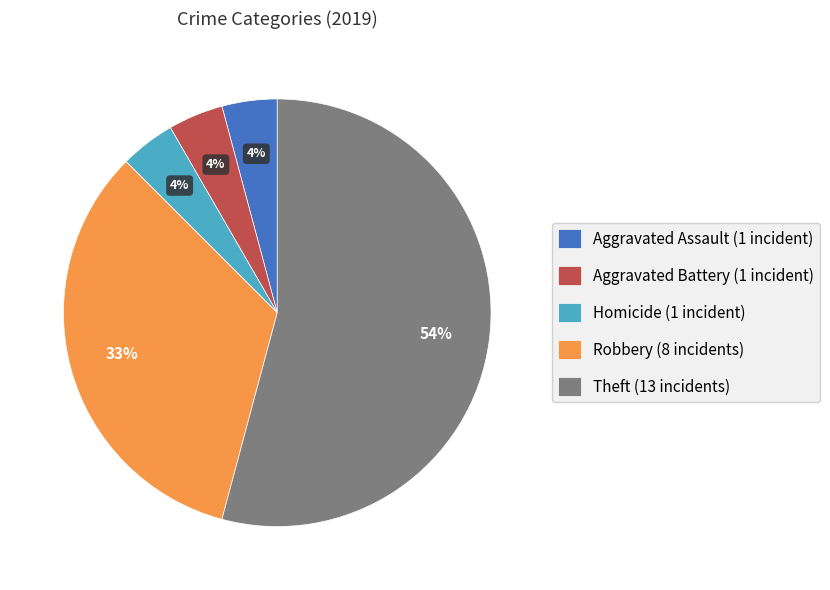

Count the number of slices in the pie.

5